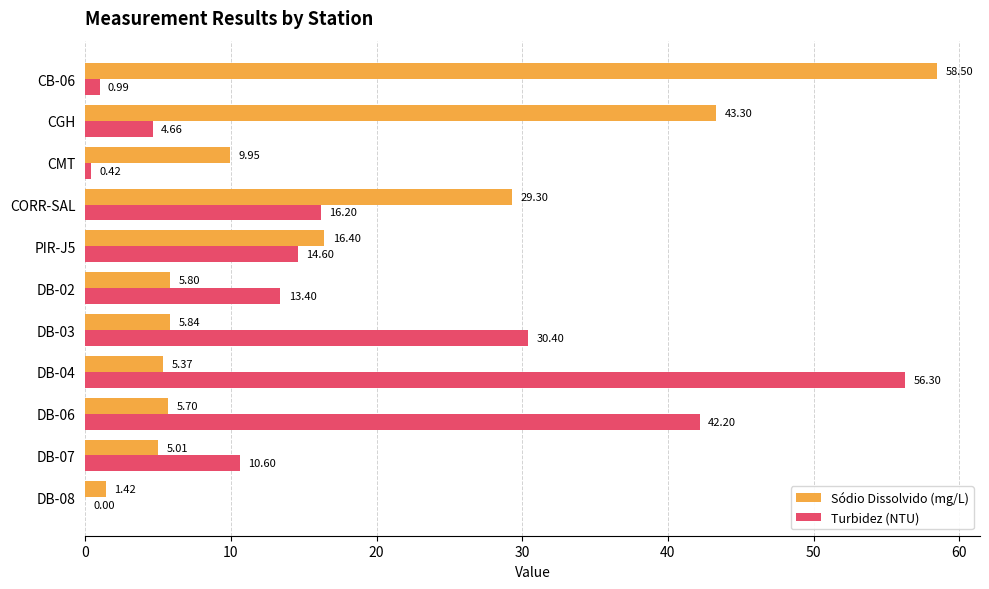

Is the value of Turbidez (NTU) at DB-08 greater than the value of Sódio Dissolvido (mg/L) at PIR-J5?

No